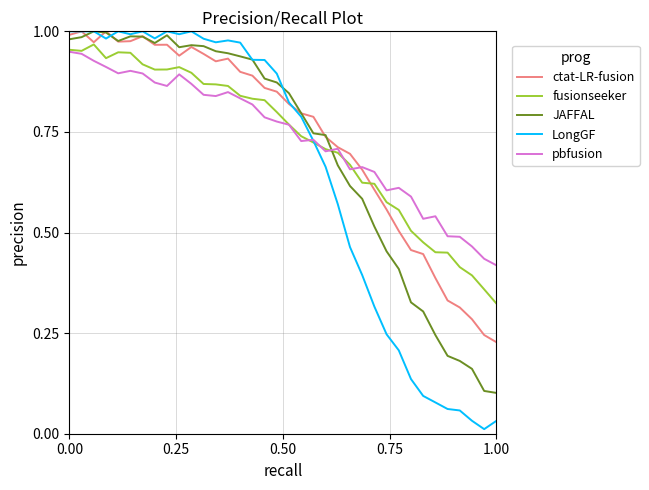

At how many categories does at least one series exceed 0?

36